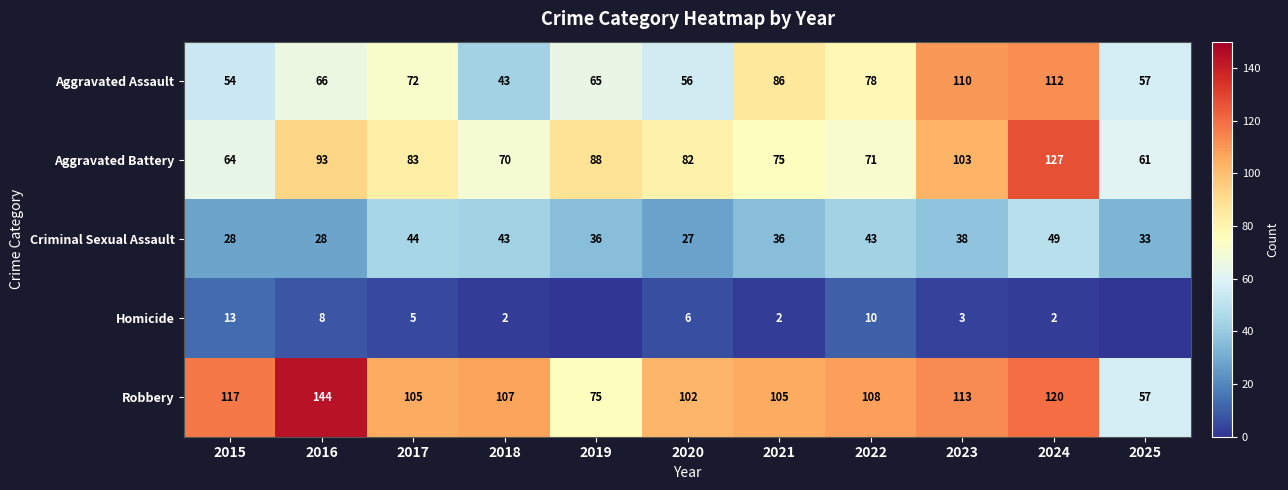

Rank the categories by Criminal Sexual Assault value from lowest to highest.

2020, 2015, 2016, 2025, 2019, 2021, 2023, 2018, 2022, 2017, 2024